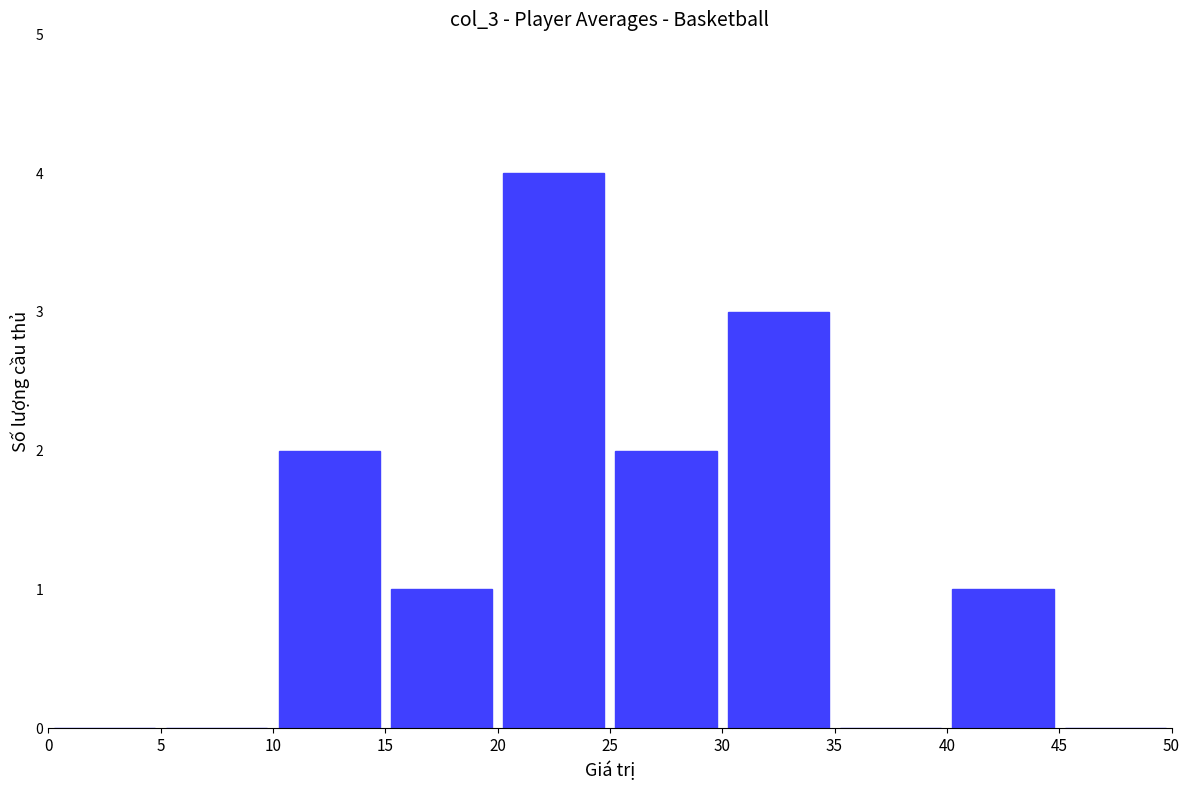

Reading left to right, what are all the values shown in this chart?

0	0	2	1	4	2	3	0	1	0